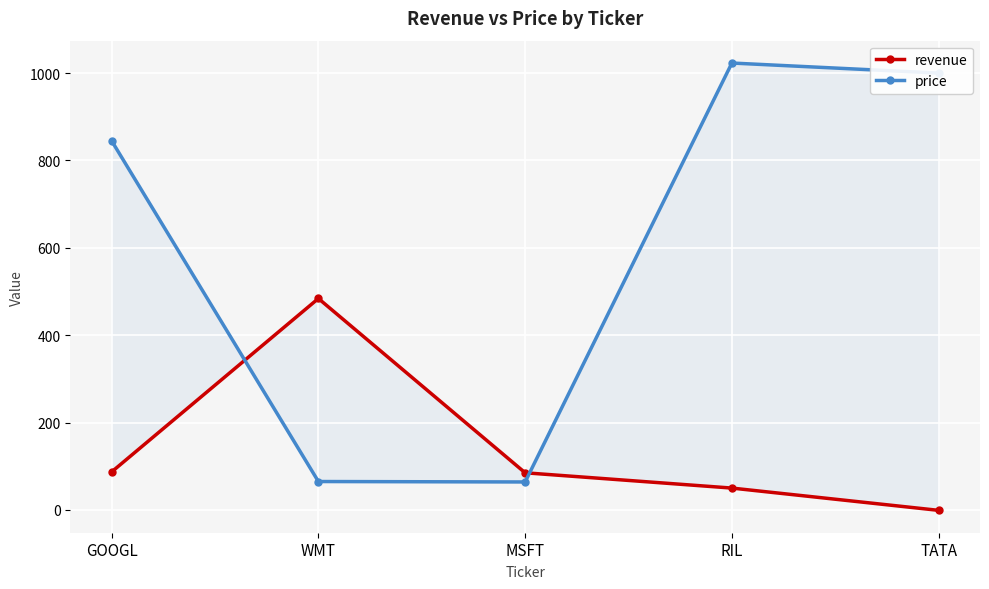

Rank the categories by revenue value from lowest to highest.

TATA, RIL, MSFT, GOOGL, WMT